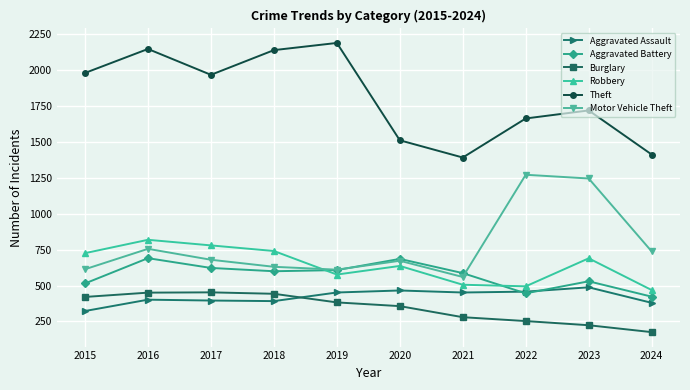

True or false: Aggravated Assault has more than 1 interior local peaks.

True